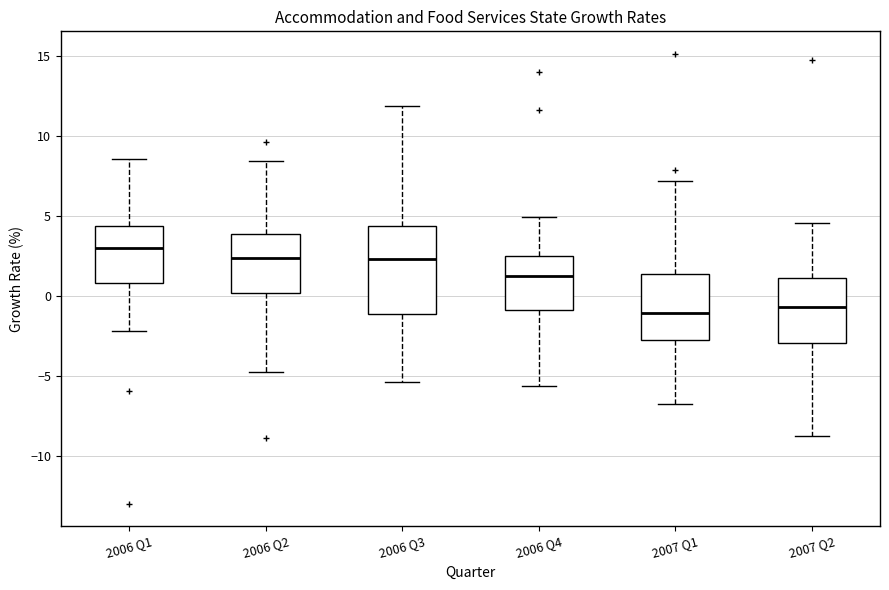

Reading left to right, read every box against the y-axis: the position of its median line, the range the box covers, and the ends of its whiskers. The values are not printed on the chart, so give them approximately, as read against the axis.

2006 Q1: median 3.0, box 1.0 to 4.5, whiskers -2.0 to 8.5
2006 Q2: median 2.5, box 0.0 to 4.0, whiskers -5.0 to 8.5
2006 Q3: median 2.5, box -1.0 to 4.5, whiskers -5.5 to 12.0
2006 Q4: median 1.5, box -1.0 to 2.5, whiskers -5.5 to 5.0
2007 Q1: median -1.0, box -2.5 to 1.5, whiskers -6.5 to 7.0
2007 Q2: median -0.5, box -3.0 to 1.0, whiskers -8.5 to 4.5